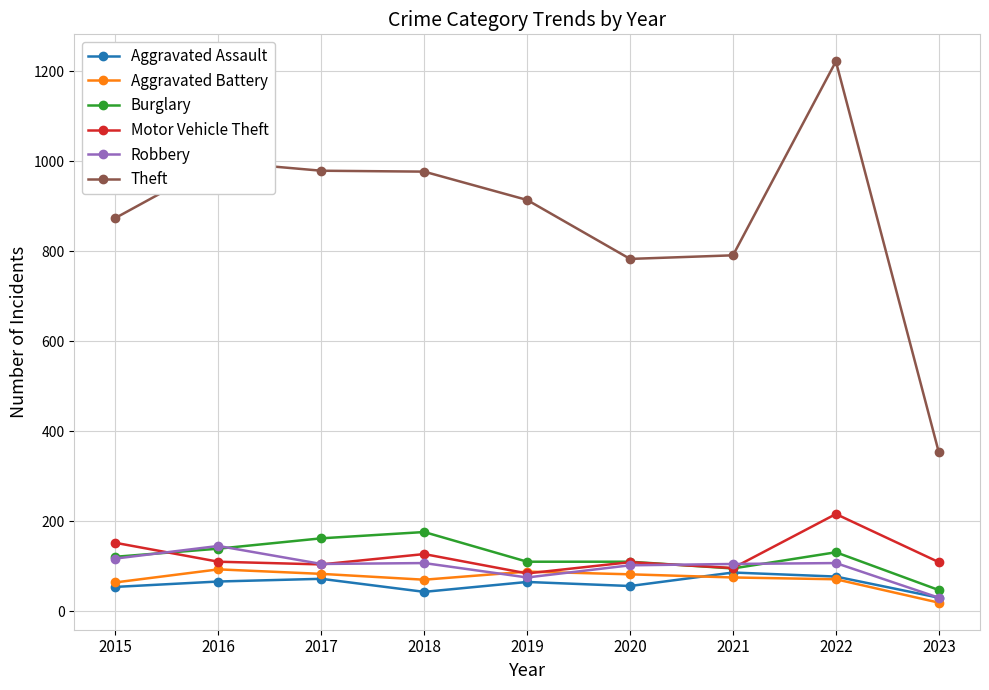

Does the chart display data point markers on the line(s)?

Yes